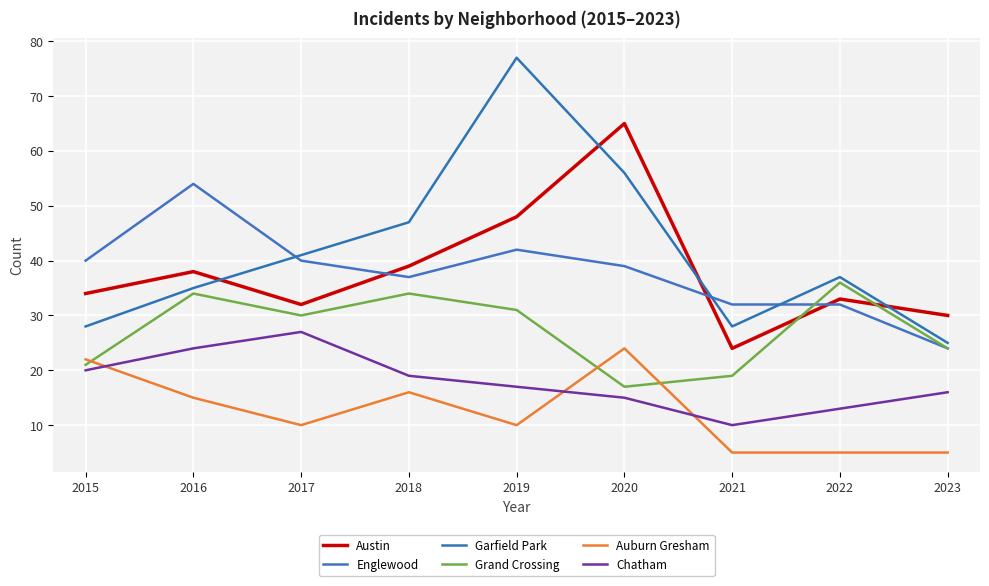

How many interior local valleys does the Grand Crossing series have?

2